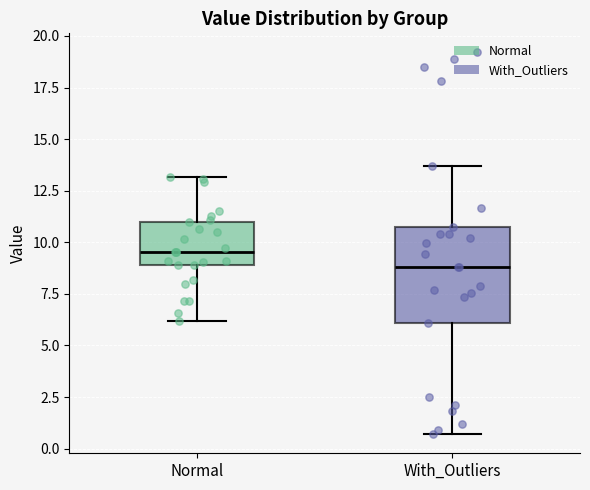

Reading left to right, read every box against the y-axis: the position of its median line, the range the box covers, and the ends of its whiskers. The values are not printed on the chart, so give them approximately, as read against the axis.

Normal: median 9.5, box 9.0 to 11.0, whiskers 6.0 to 13.0
With_Outliers: median 9.0, box 6.0 to 11.0, whiskers 0.5 to 13.5